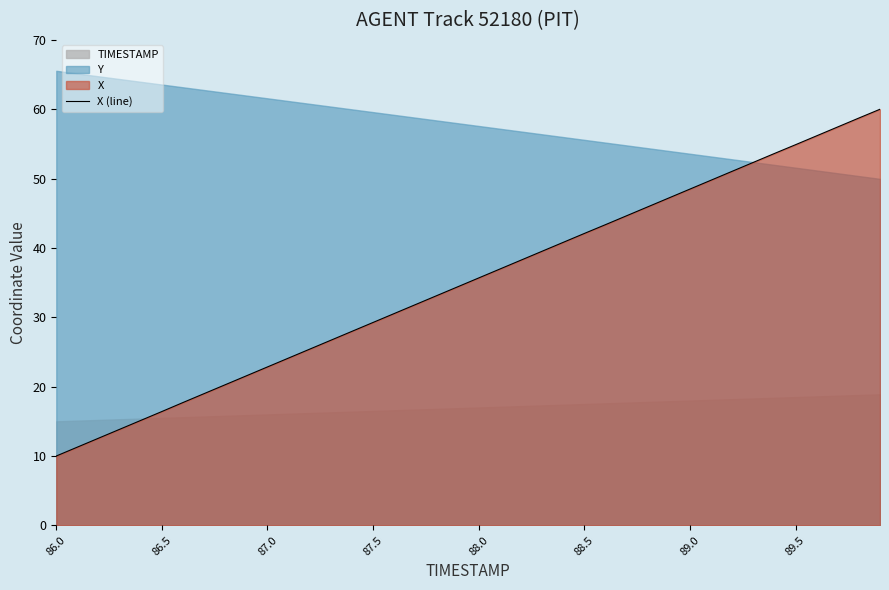

Is it true that X (line) equals 42.1 at 88.5?

True